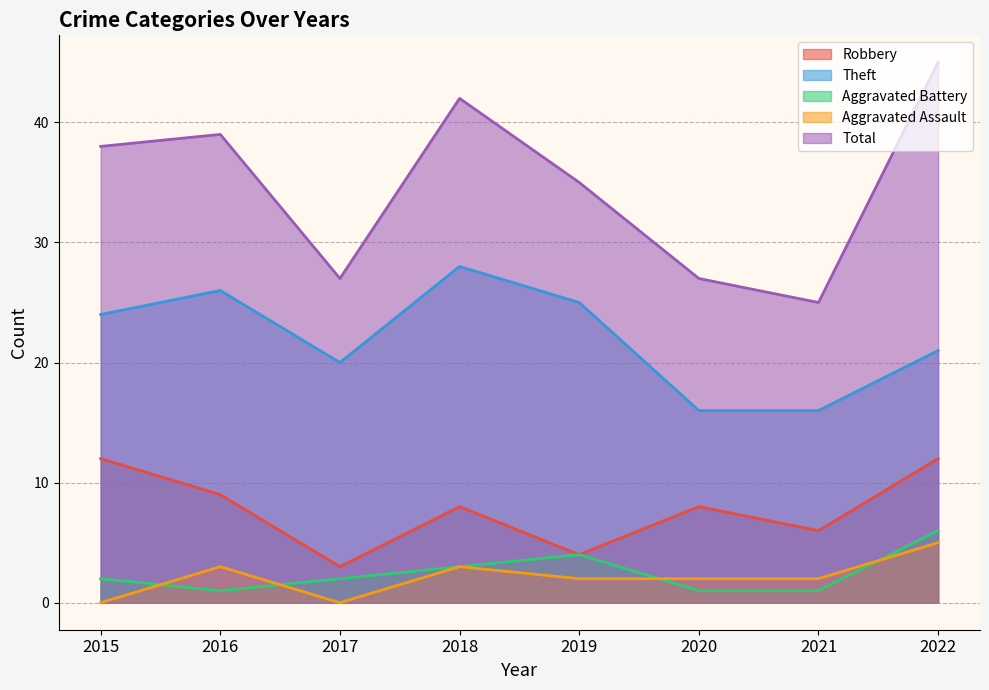

Count the number of data series in this chart.

5